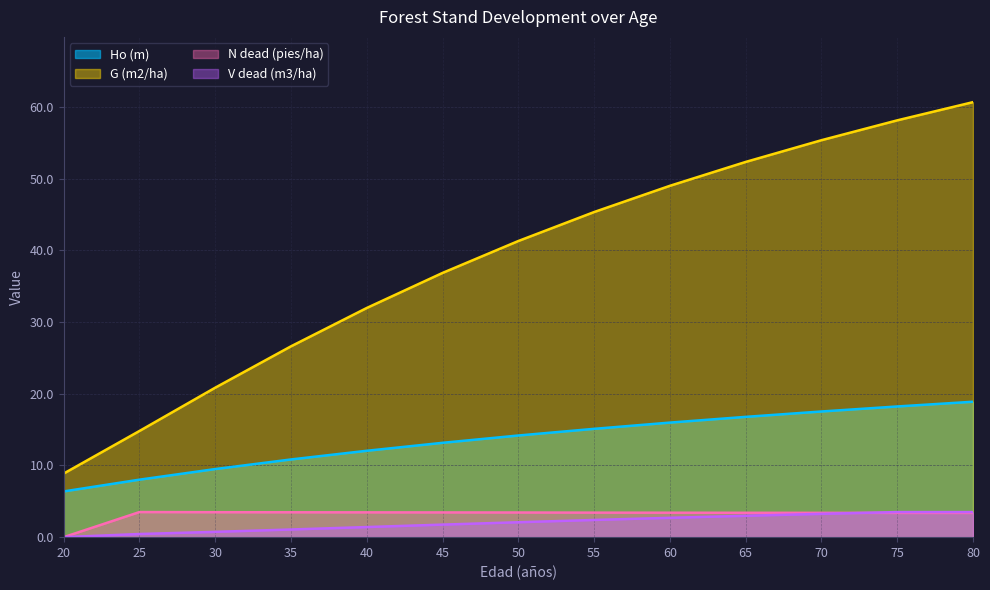

The value of Ho (m) at 75 is 18.2. True or false?

True